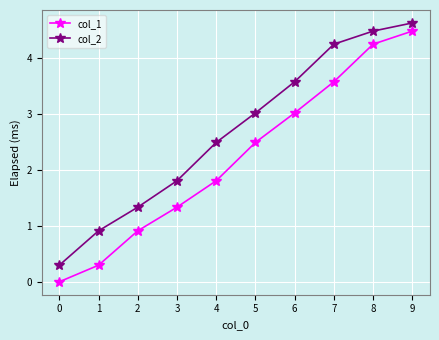

What is the average value of the col_1 series?

2.2